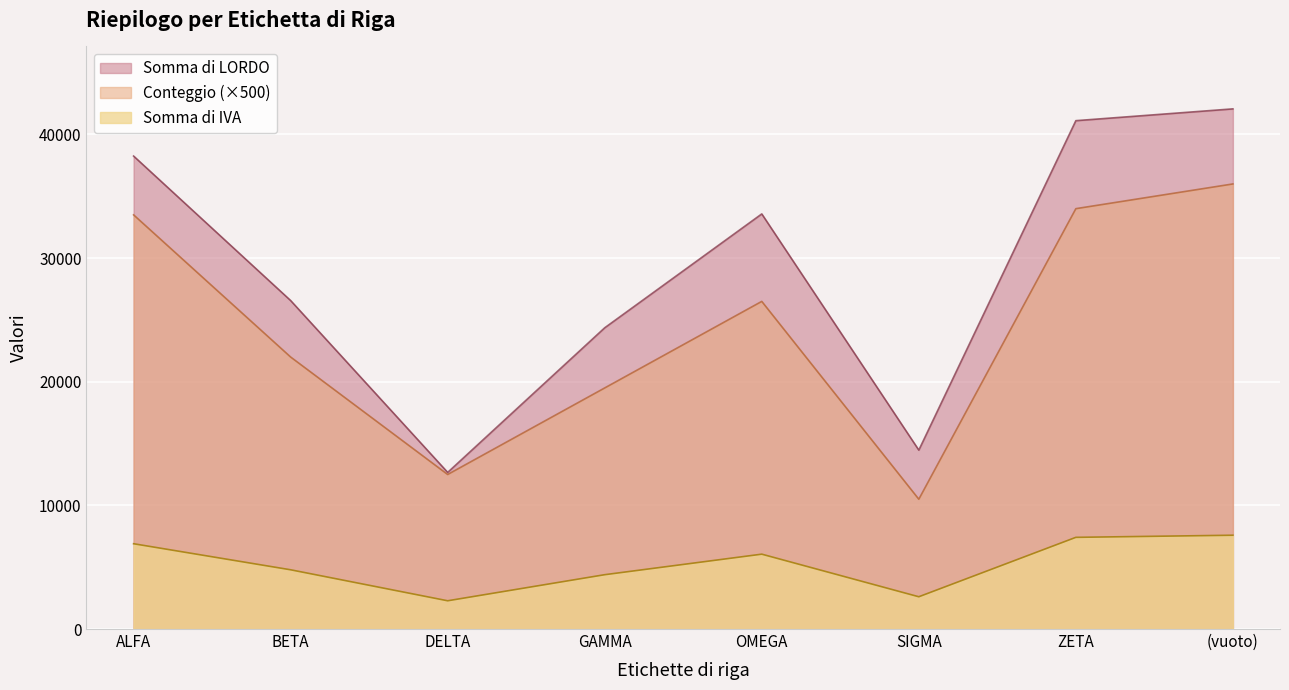

How many values in the Somma di LORDO series exceed 6054?

4